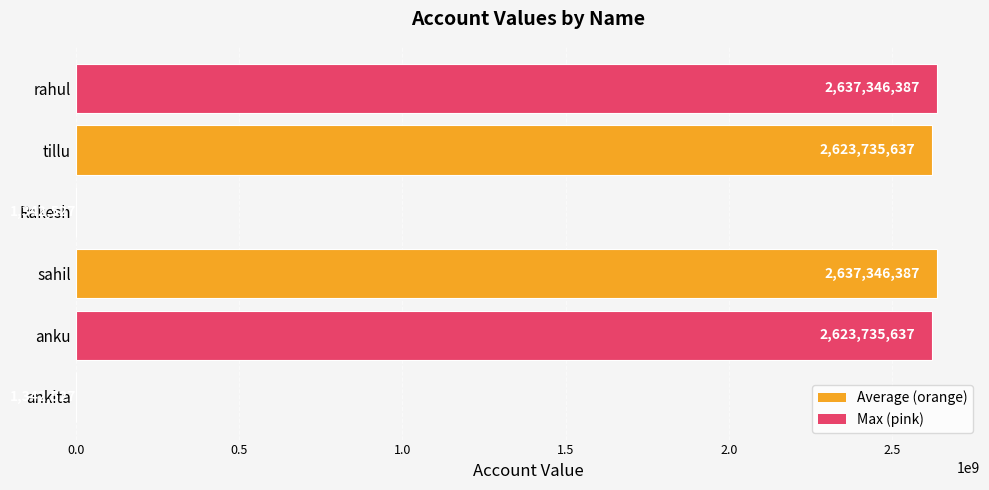

What is the ratio of the value at sahil to the value at ankita?

1964.5